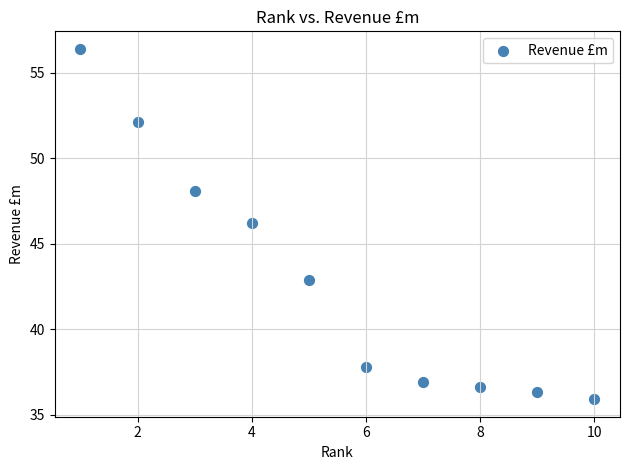

What is the average X value?

5.5